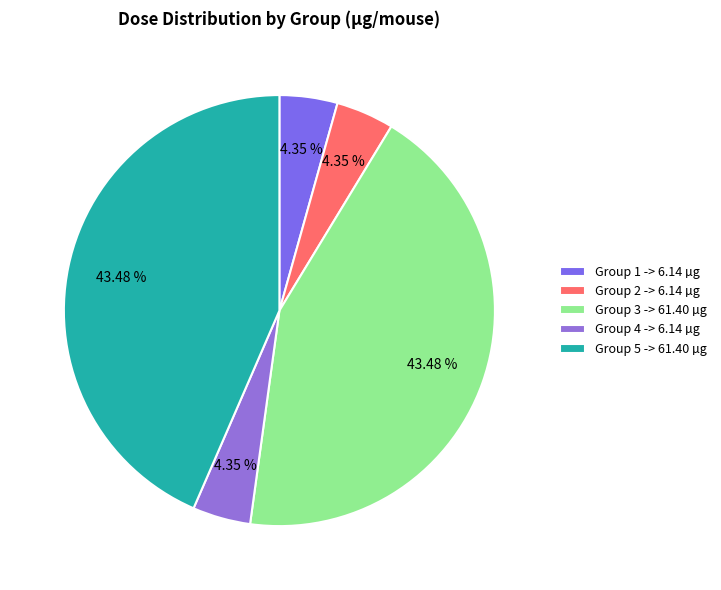

What is the largest slice in the pie chart?

Group 3